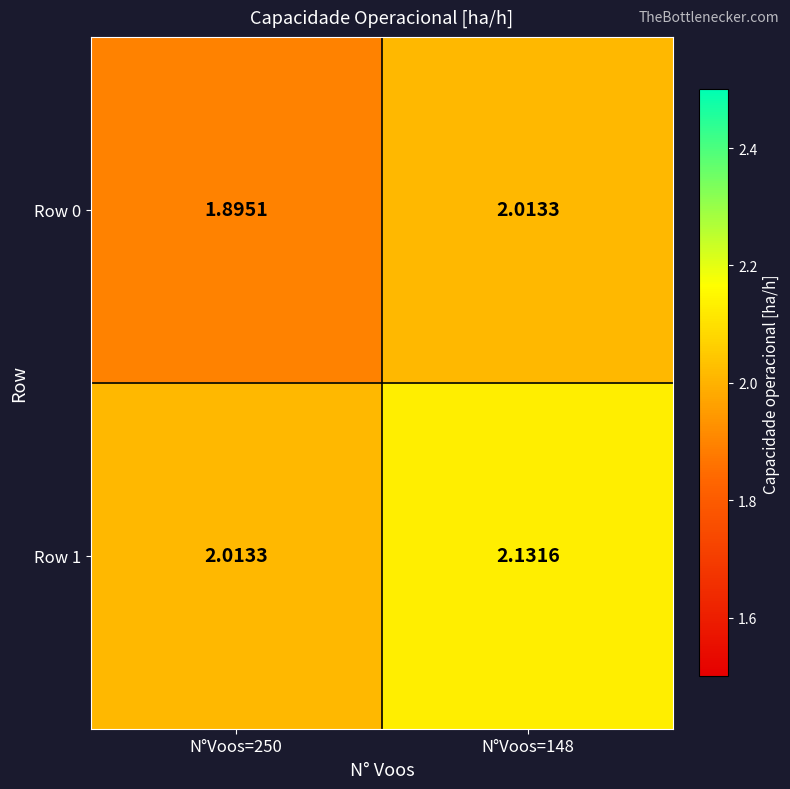

What is the difference between the highest and lowest values at N°Voos=250?

0.1